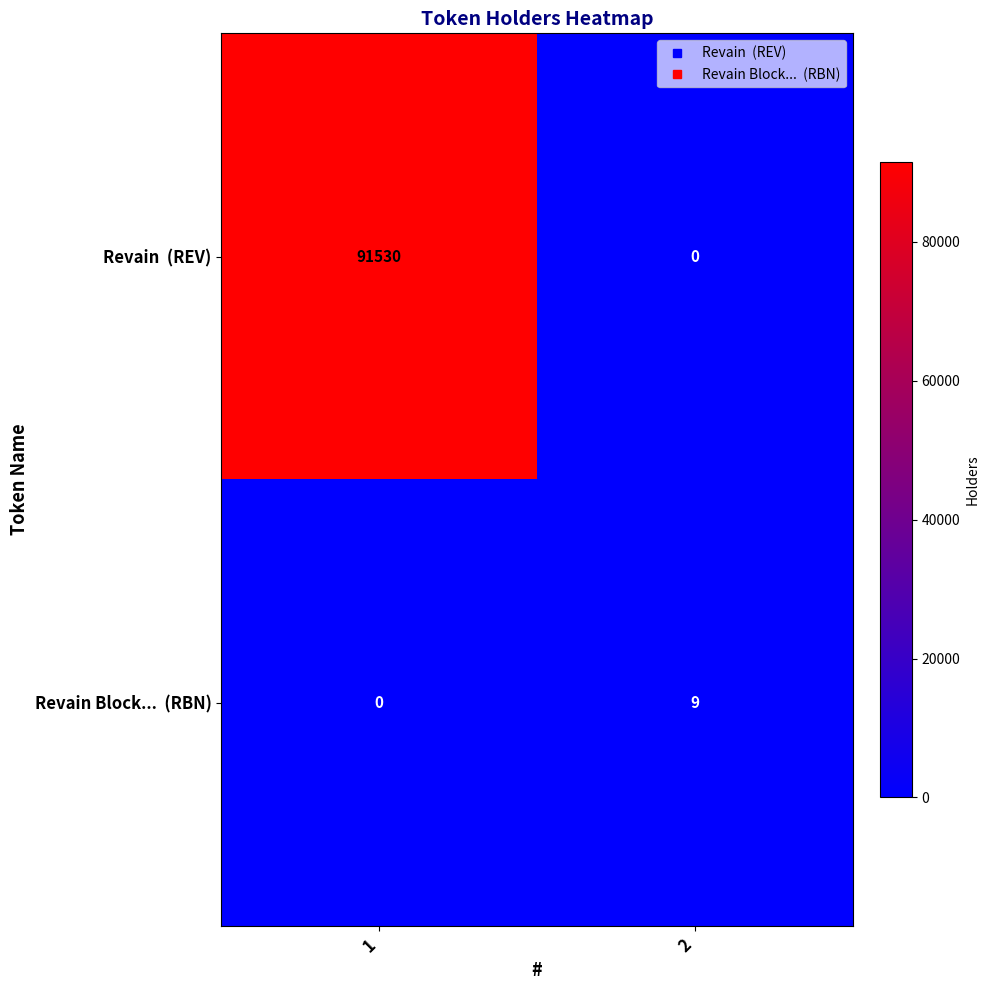

What is the spread (max minus min) of values at 1?

91530